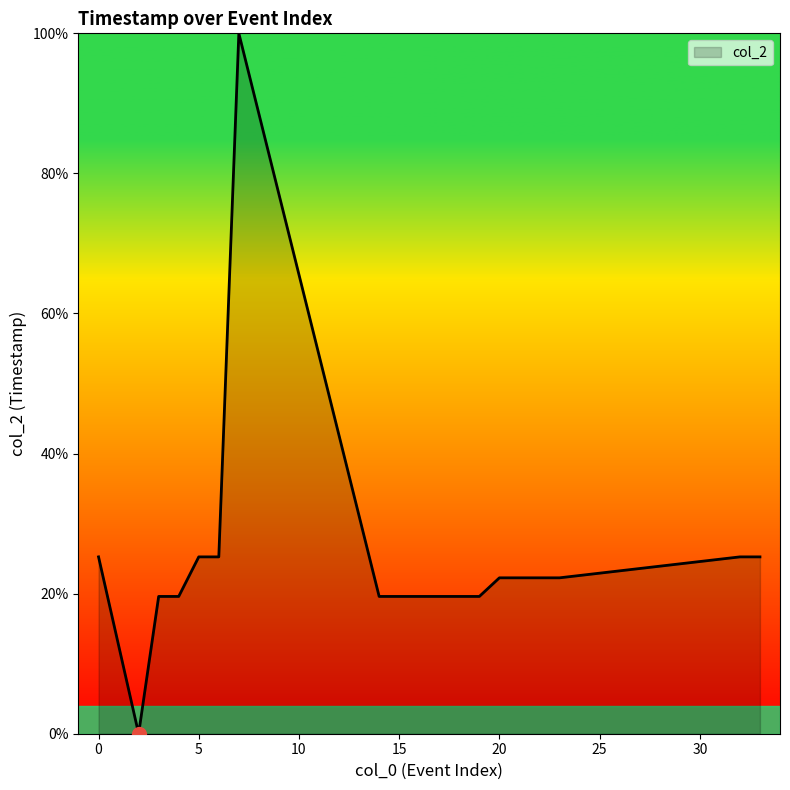

What is the difference between the maximum and minimum values?

100.0